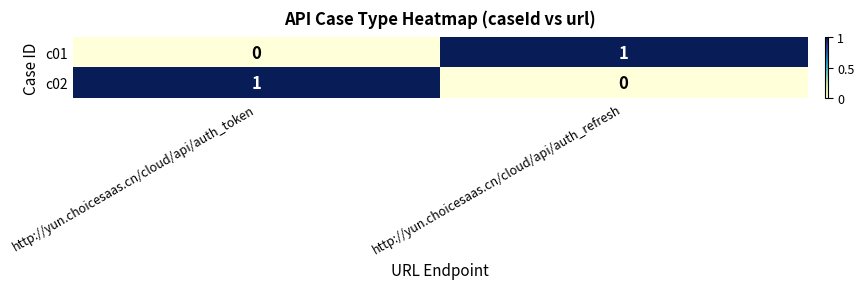

Reading left to right, what are all the values shown in this chart?

c01: http://yun.choicesaas.cn/cloud/api/auth_token=0	http://yun.choicesaas.cn/cloud/api/auth_refresh=1
c02: http://yun.choicesaas.cn/cloud/api/auth_token=1	http://yun.choicesaas.cn/cloud/api/auth_refresh=0